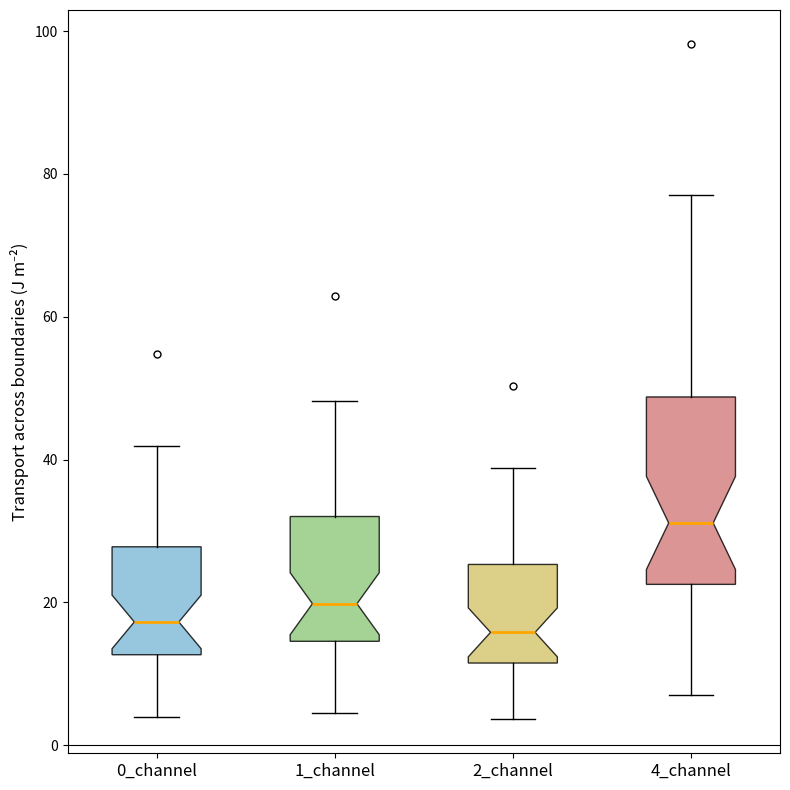

Reading left to right, read every box against the y-axis: the position of its median line, the range the box covers, and the ends of its whiskers. The values are not printed on the chart, so give them approximately, as read against the axis.

0_channel: median 18, box 12 to 28, whiskers 4 to 42
1_channel: median 20, box 14 to 32, whiskers 4 to 48
2_channel: median 16, box 12 to 26, whiskers 4 to 38
4_channel: median 32, box 22 to 48, whiskers 6 to 78